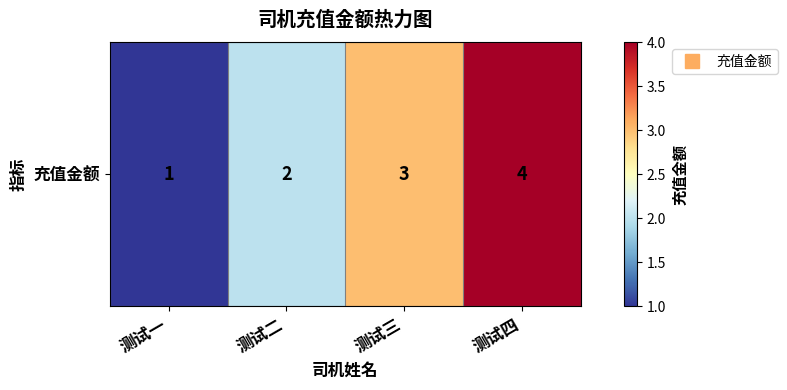

What is the sum of the values at 测试四 and 测试三?

7